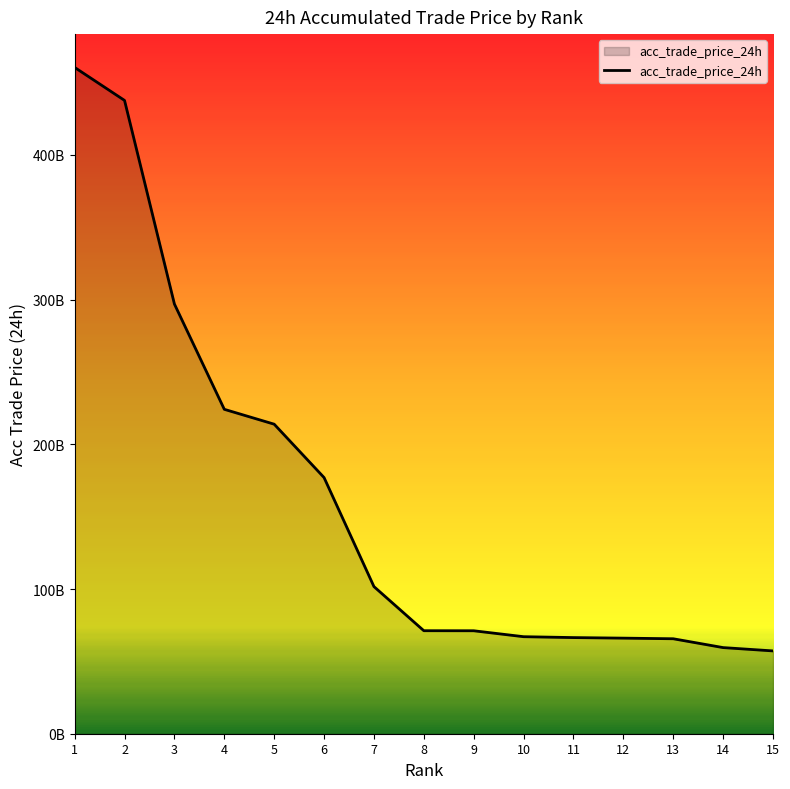

Does the chart display data point markers on the line(s)?

No